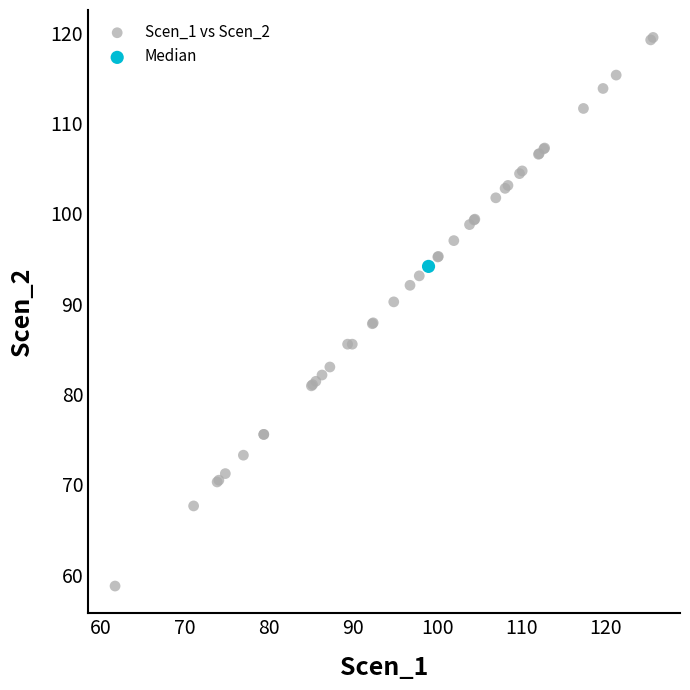

What are all the series names shown in the legend?

Scen_1 vs Scen_2, Median